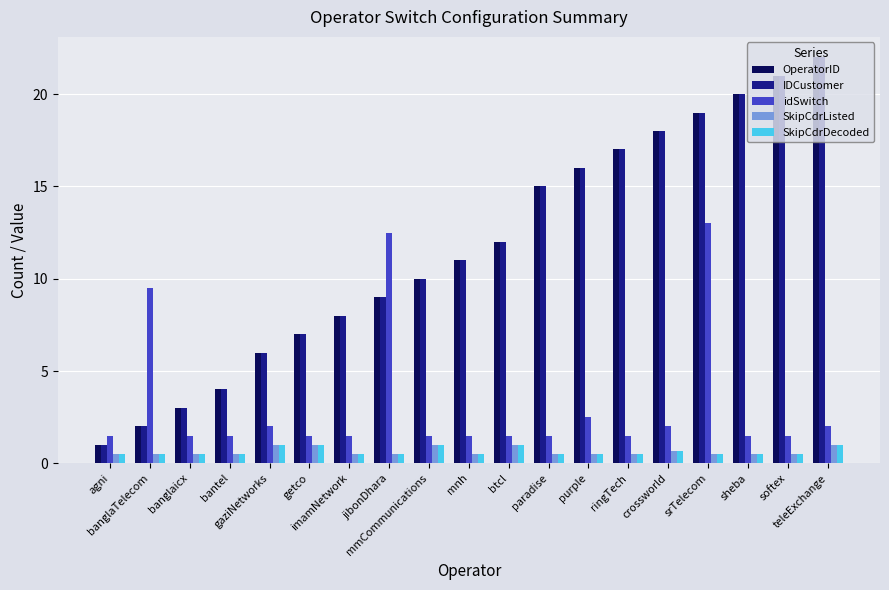

What is the average value of the idSwitch series?

3.2